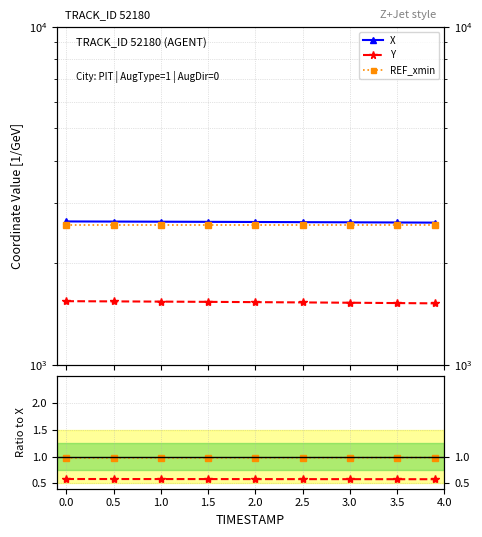

True or false: REF_xmin and Y/X cross at least once.

False